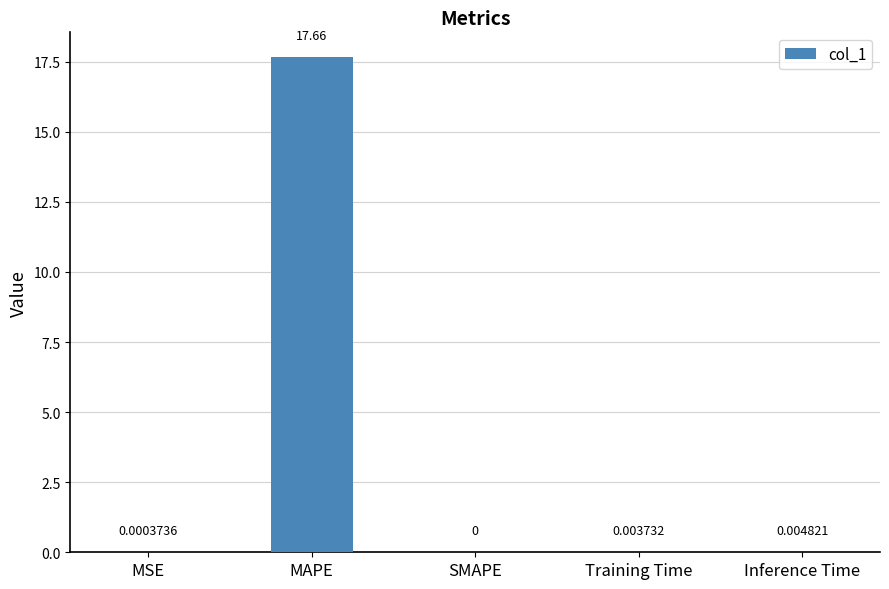

At which label is the value closest to 8?

Inference Time